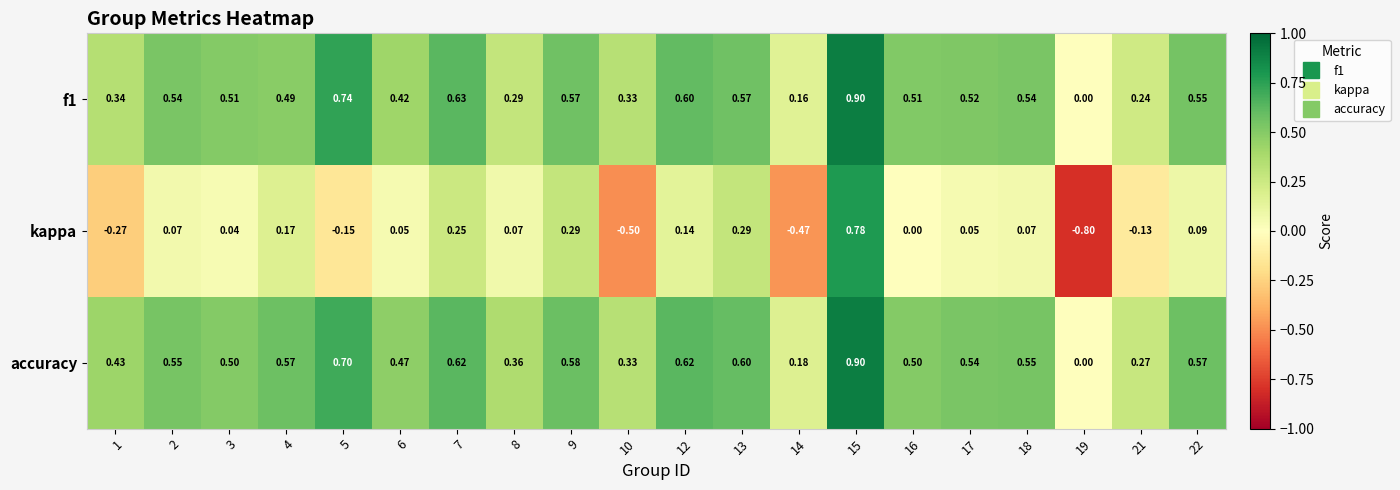

Which series has the largest total across all categories?

accuracy